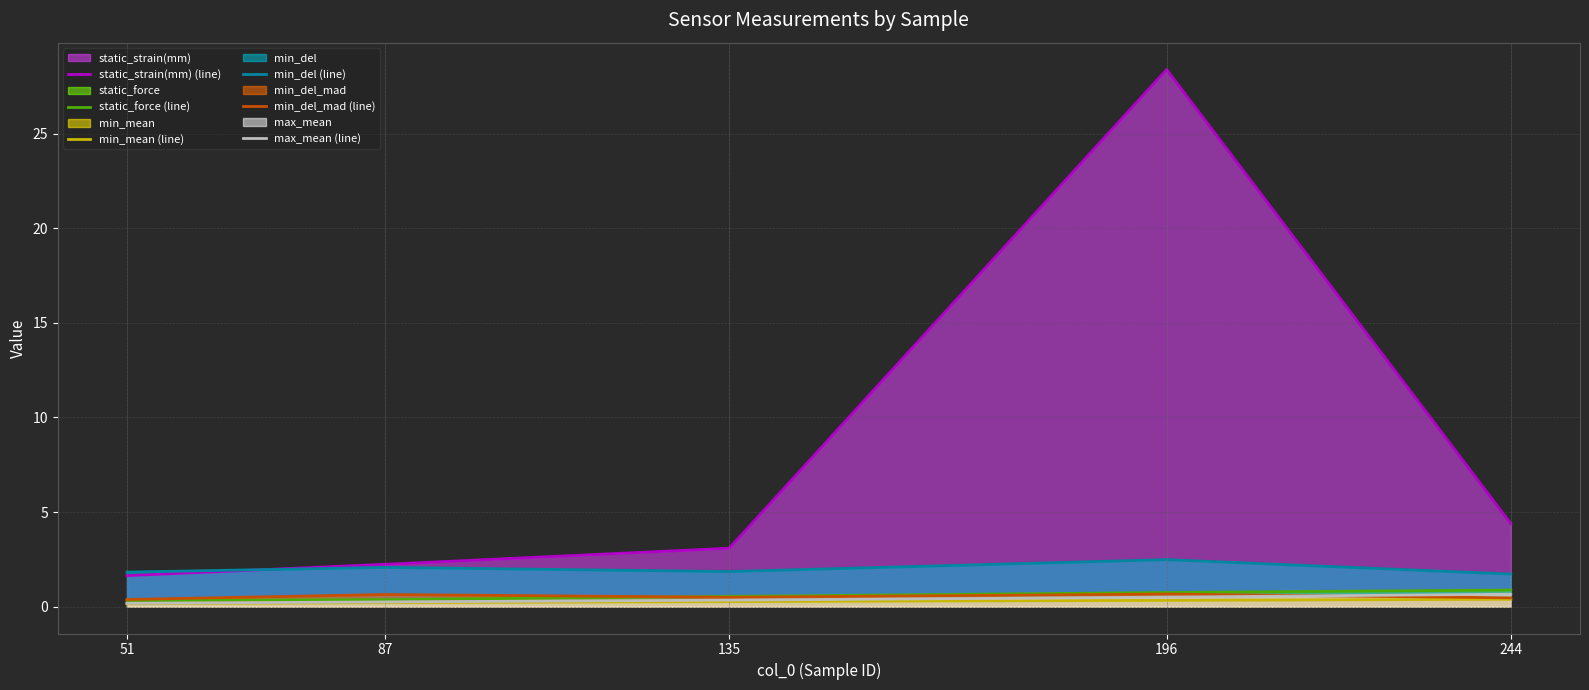

True or false: static_strain(mm) (line) has more than 1 points higher than both neighbors.

False